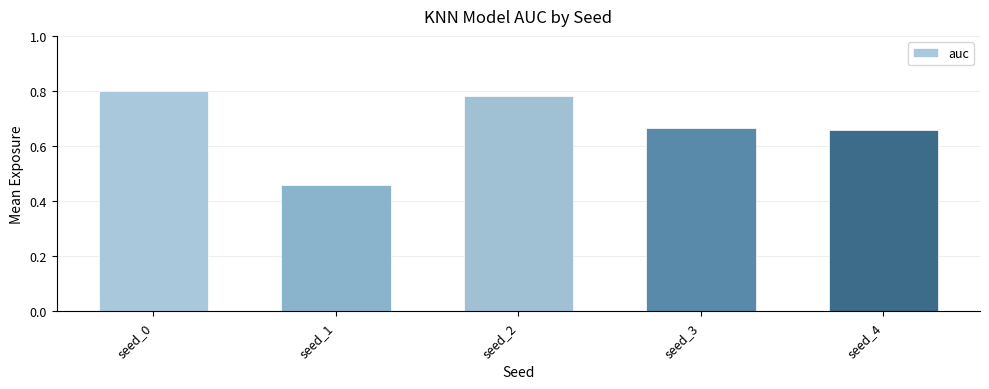

At which category does the chart reach its minimum across all series?

seed_1